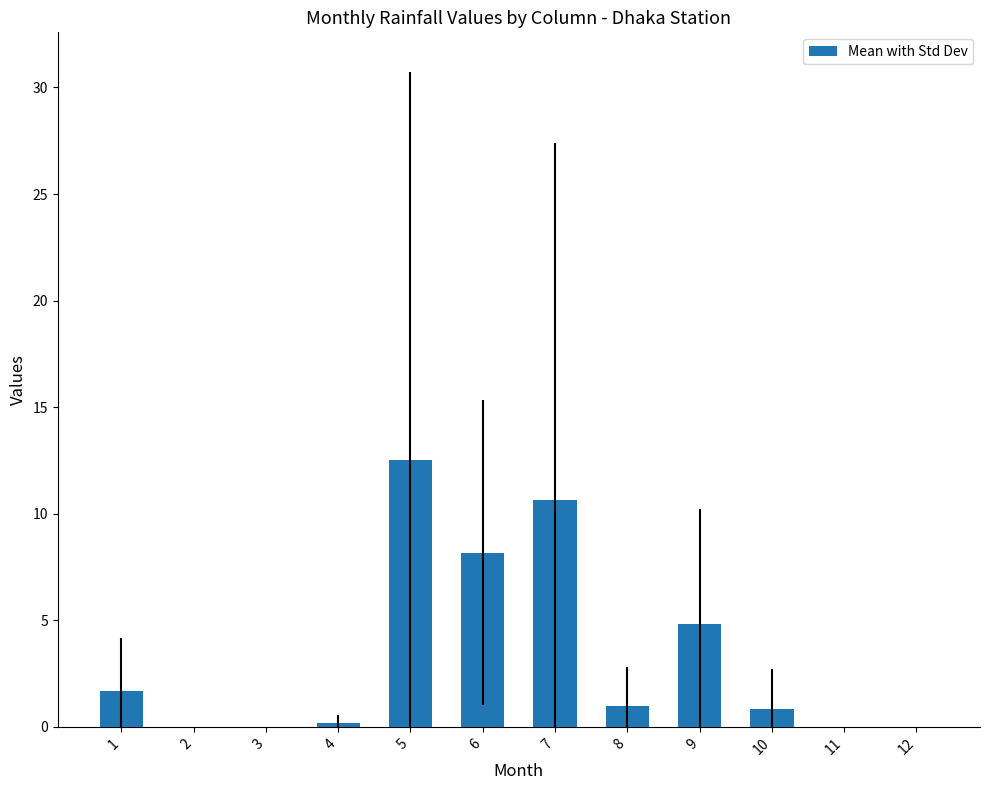

Count the number of categories in the chart.

12